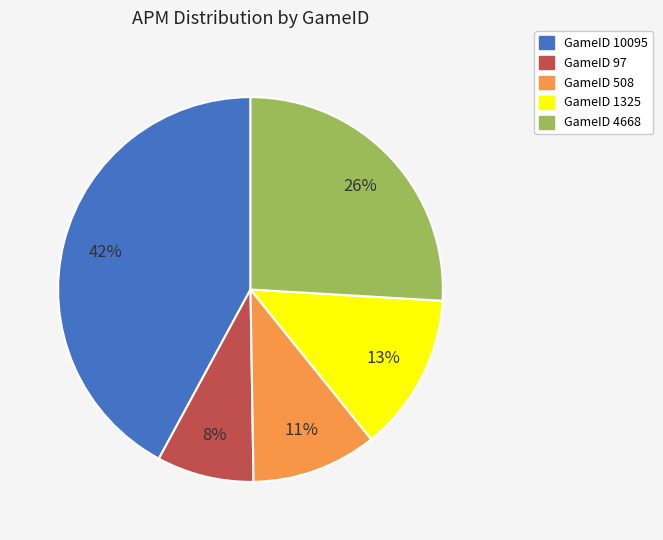

How many segments does this pie chart have?

5